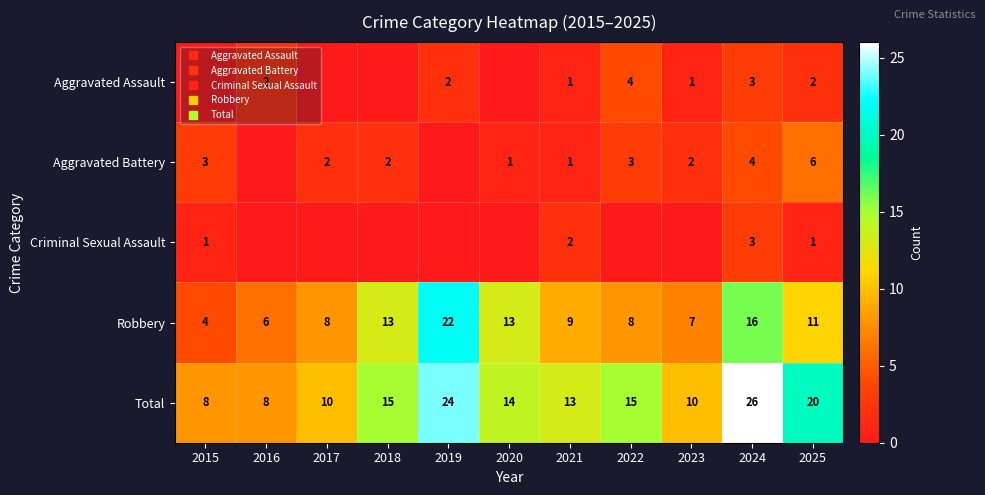

Is it true that Criminal Sexual Assault equals 0 at 2023?

True